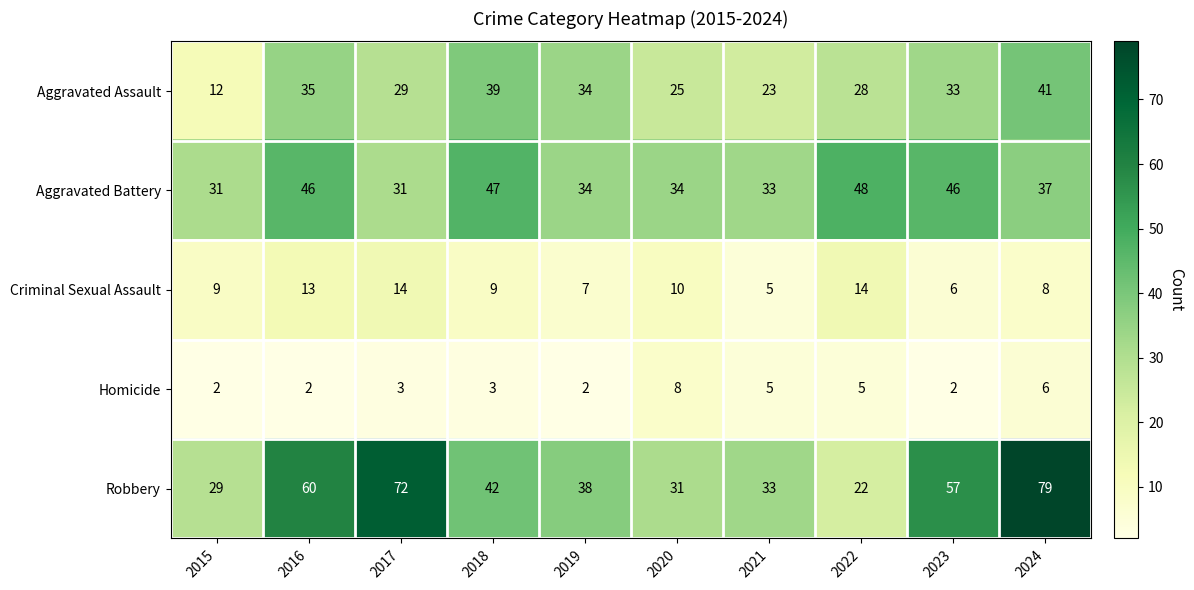

The value of Criminal Sexual Assault at 2017 is 5. True or false?

False